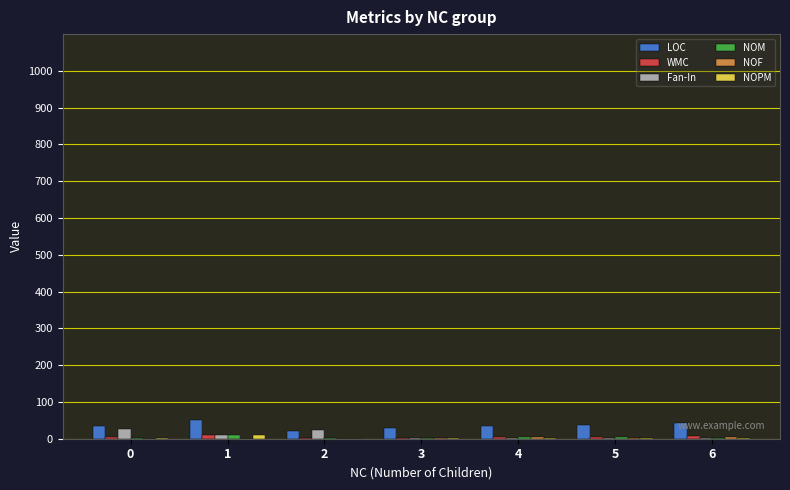

Where does the NOF series first go above 2?

4